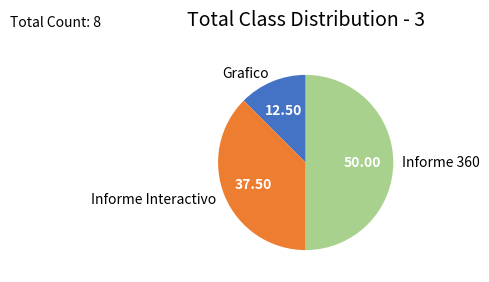

Do Informe 360 and Informe Interactivo together represent more than half of the pie?

Yes